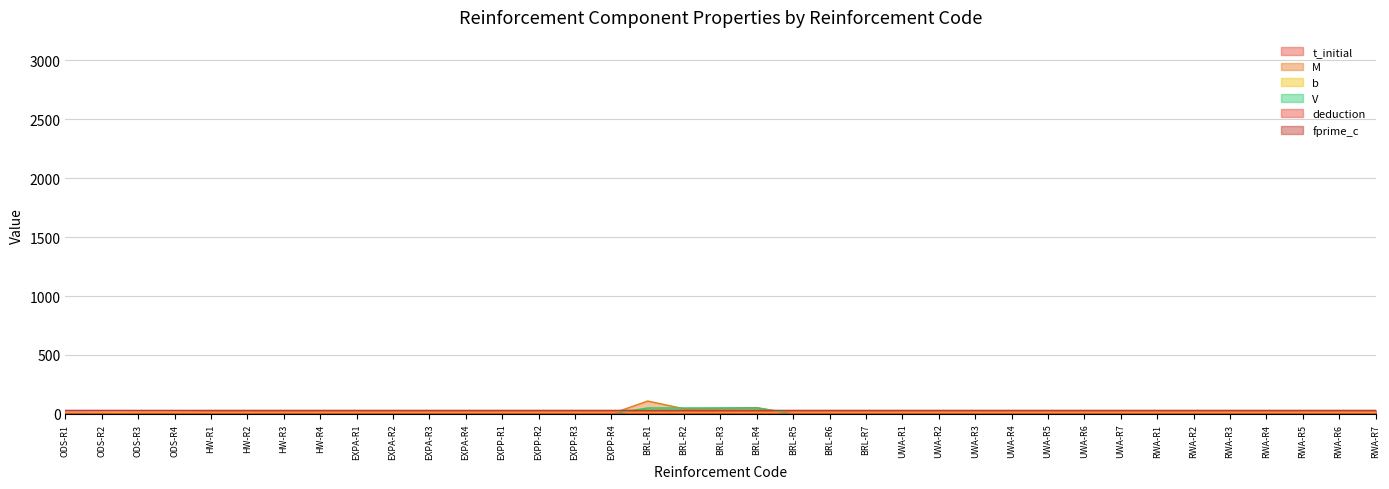

The value of t_initial at BRL-R7 is 16.0. True or false?

True